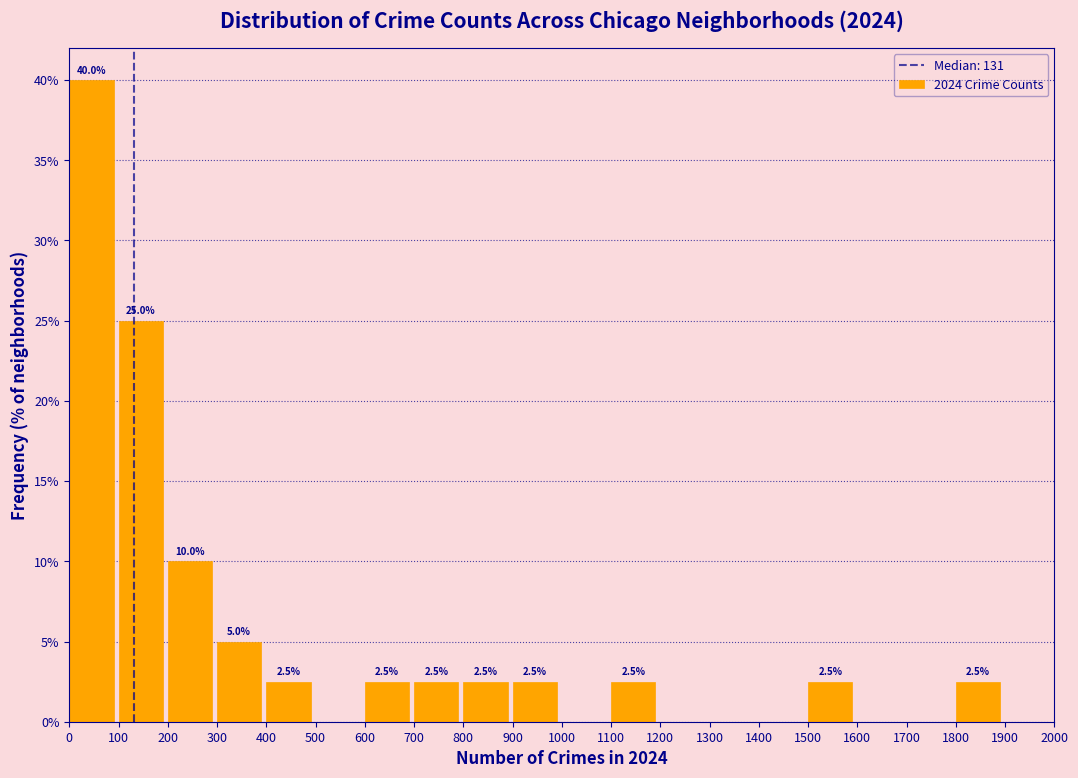

Over which range of the x-axis is the bar tallest?

0 to 100